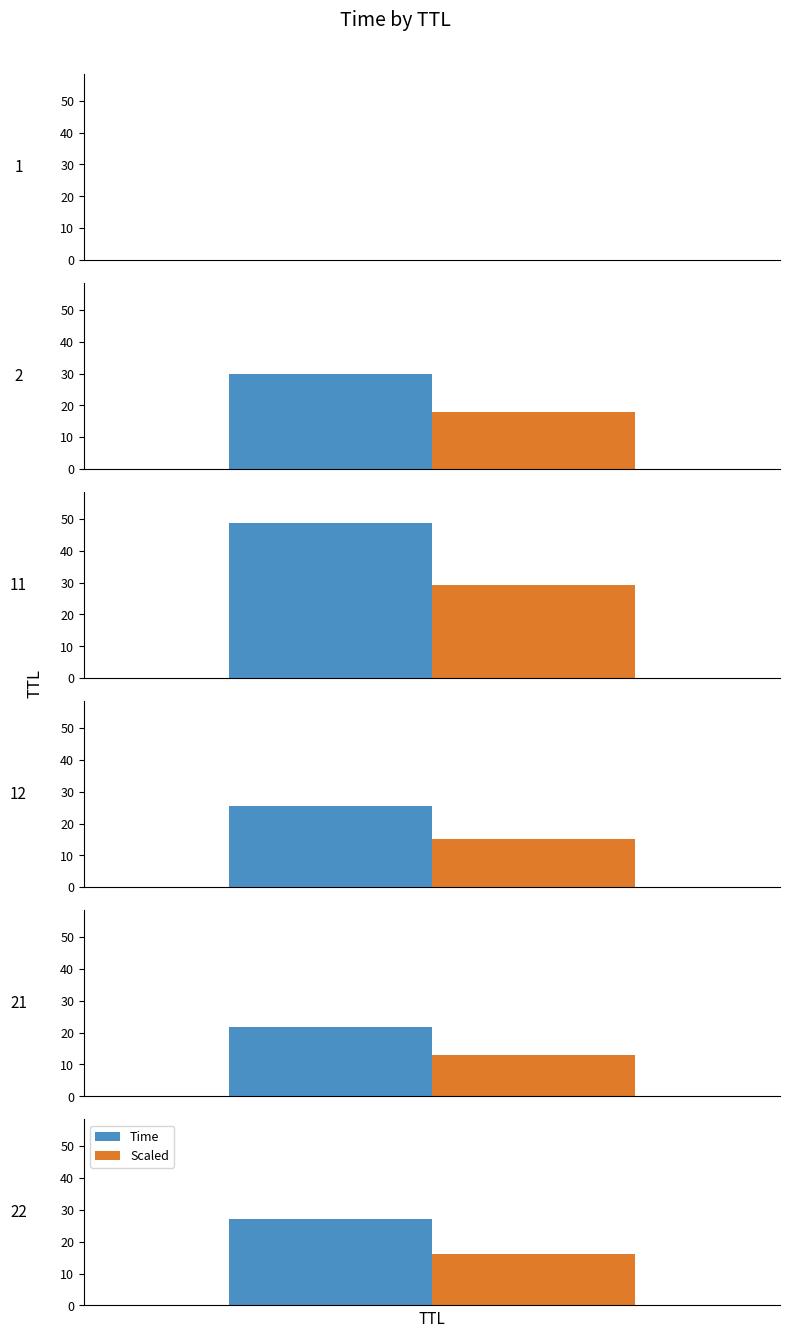

What is the label of the 5th bar from the left?

22